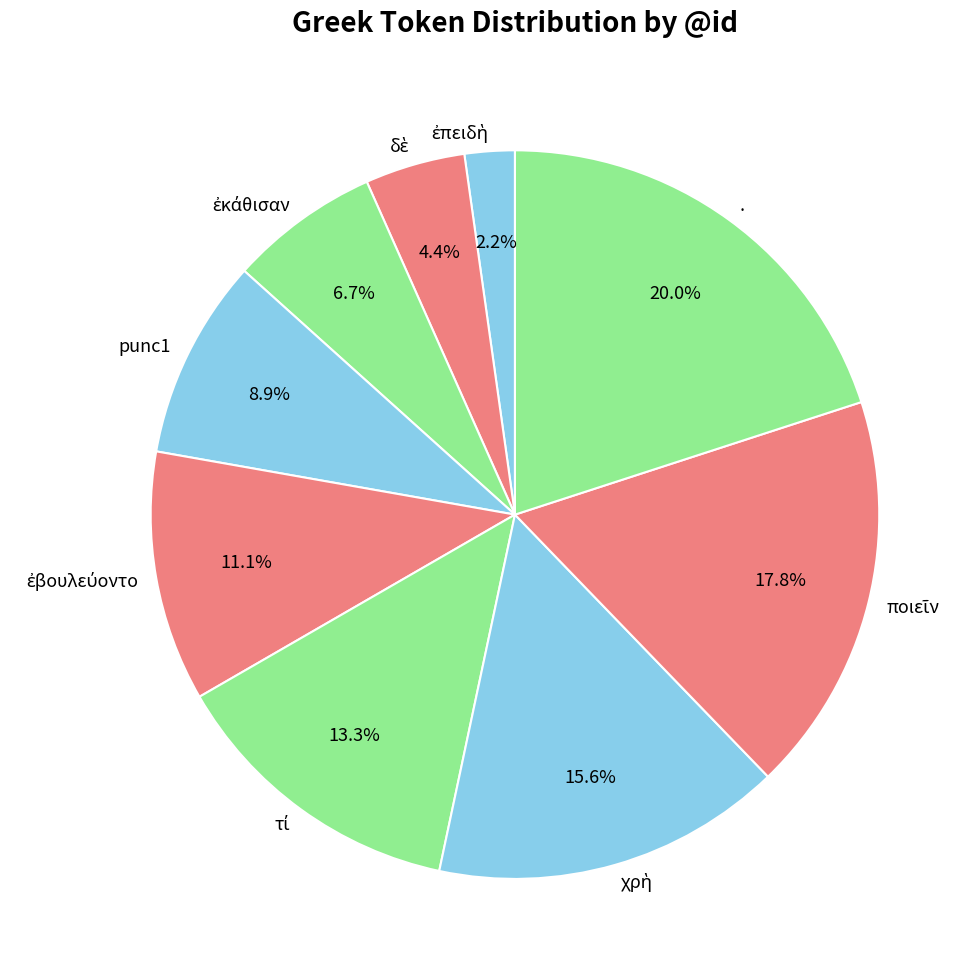

Count the number of slices in the pie.

9